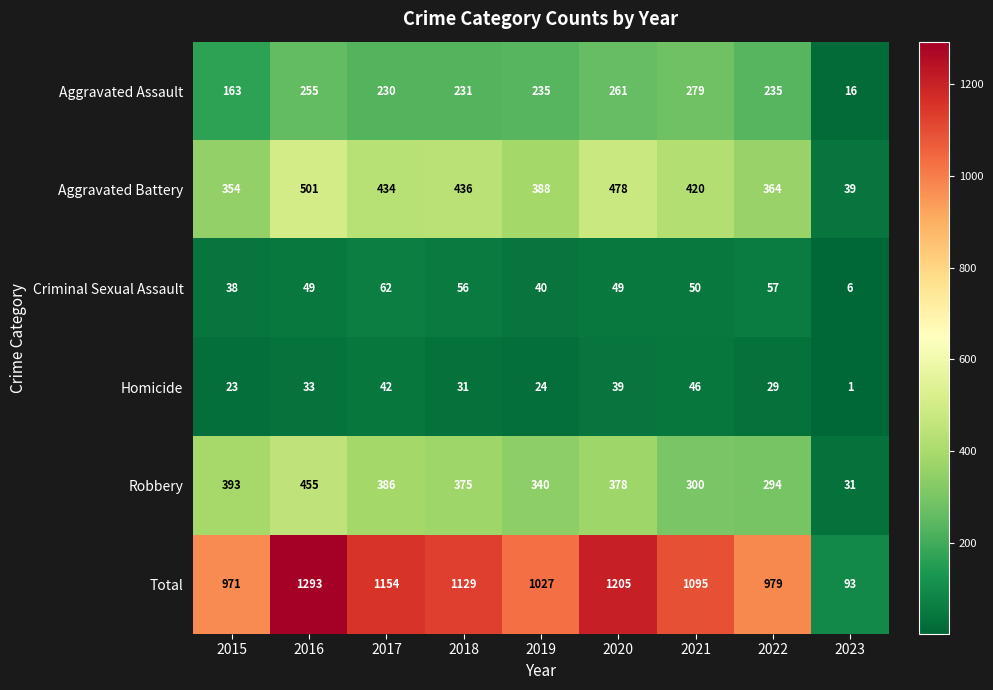

At which category does the chart reach its minimum across all series?

2023